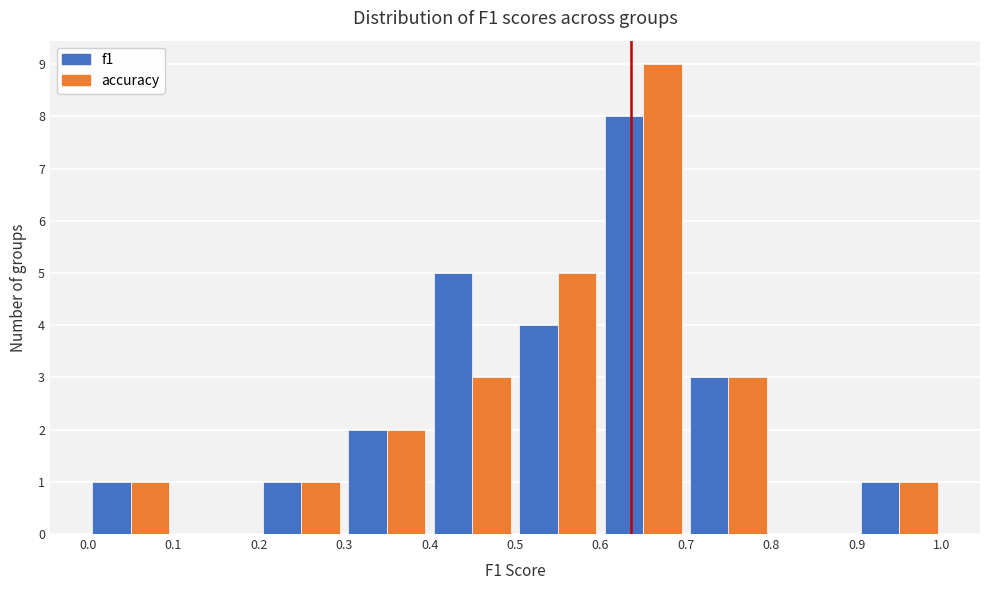

Reading left to right, list every range on the x-axis with the height of the bar of each series over it. The values are not printed on the chart, so give them approximately, as read against the axis.

0.0 to 0.1: f1=1	accuracy=1
0.1 to 0.2: f1=0	accuracy=0
0.2 to 0.3: f1=1	accuracy=1
0.3 to 0.4: f1=2	accuracy=2
0.4 to 0.5: f1=5	accuracy=3
0.5 to 0.6: f1=4	accuracy=5
0.6 to 0.7: f1=8	accuracy=9
0.7 to 0.8: f1=3	accuracy=3
0.8 to 0.9: f1=0	accuracy=0
0.9 to 1.0: f1=1	accuracy=1